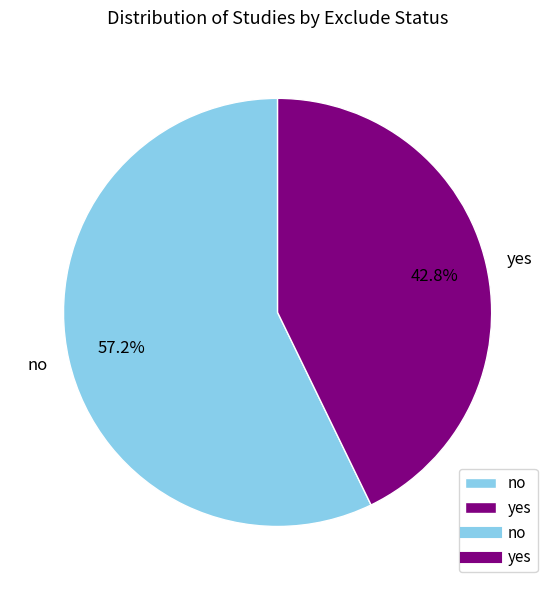

To the nearest percent, what portion does no represent?

57%